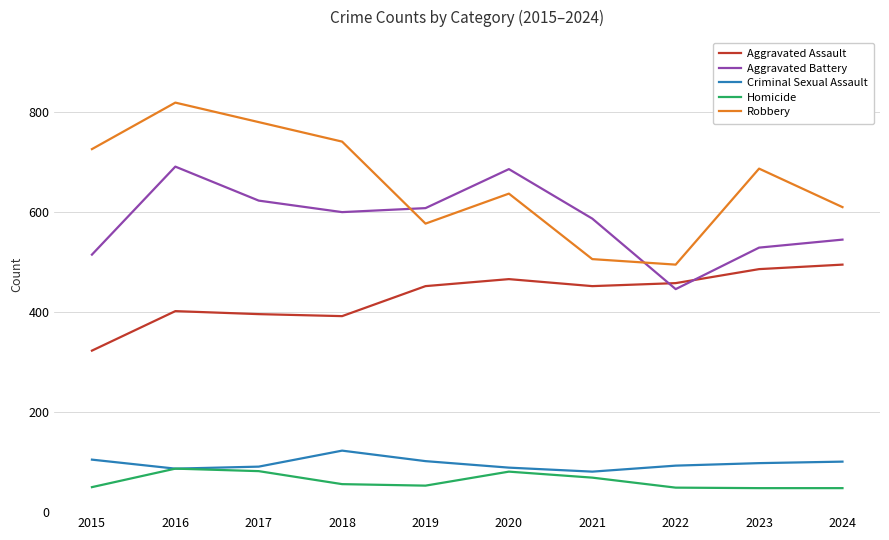

What is the difference between the maximum and minimum values in the Robbery series?

324